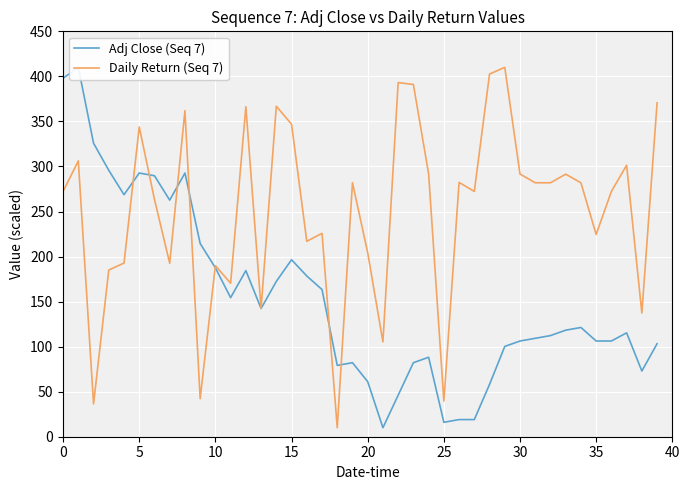

At which label does Daily Return (Seq 7) reach its peak?

29